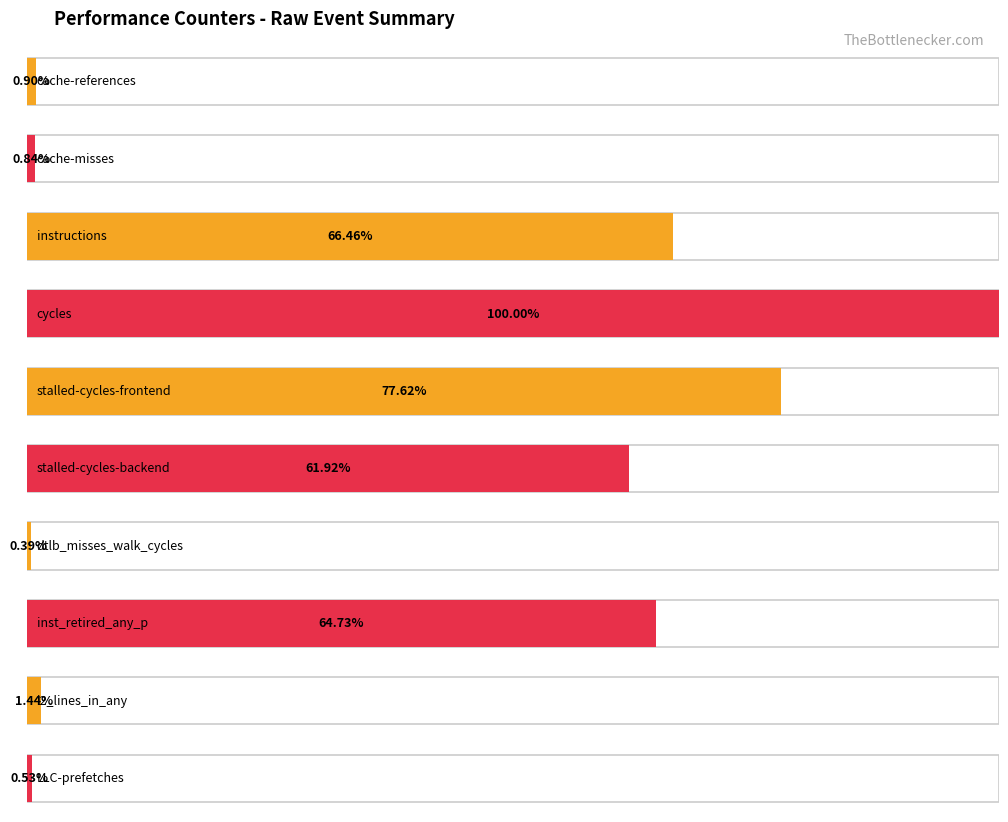

What is the label of the 10th bar from the right?

cache-references